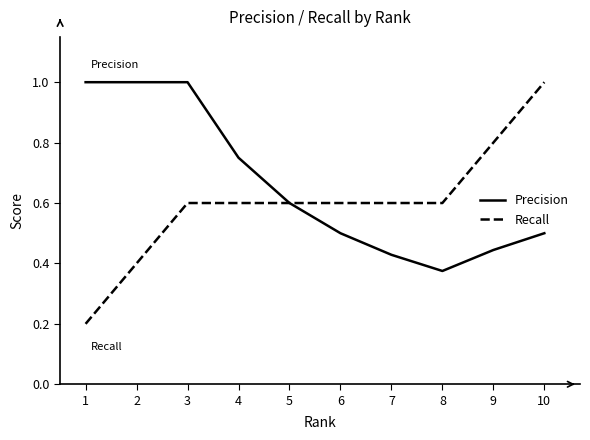

True or false: Precision has more than 2 interior local peaks.

False